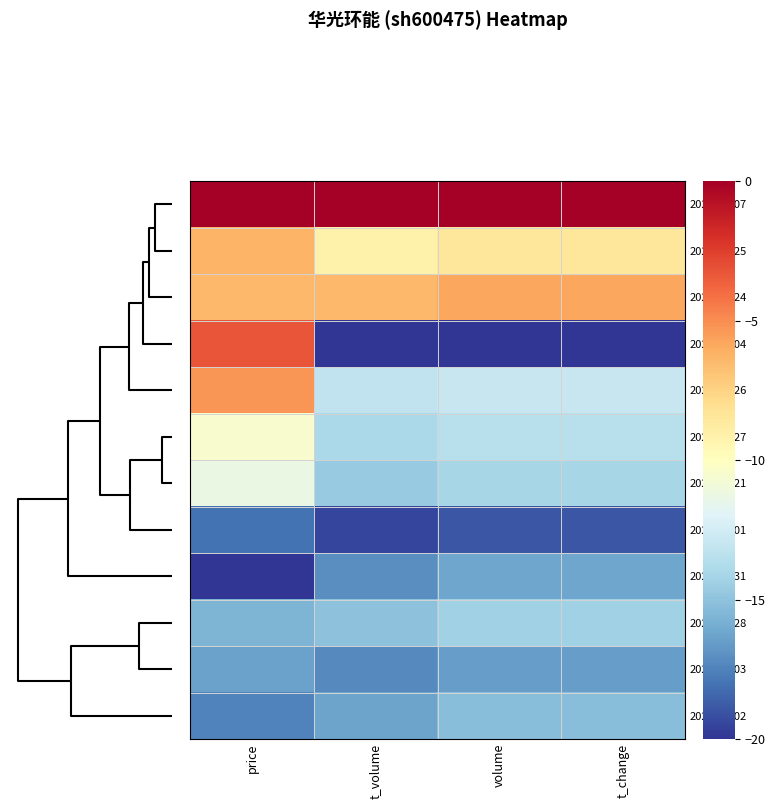

Rank the series at price from lowest to highest value.

2022-10-31, 2022-11-01, 2022-11-02, 2022-11-03, 2022-10-28, 2022-10-21, 2022-10-27, 2022-10-24, 2022-10-25, 2022-10-26, 2022-11-04, 2022-11-07